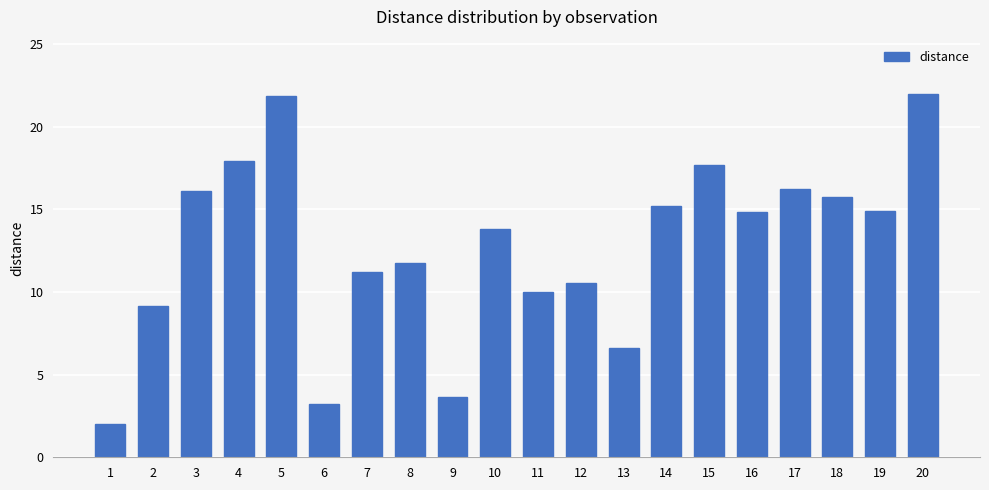

Where is the data nearest to the value 11?

7